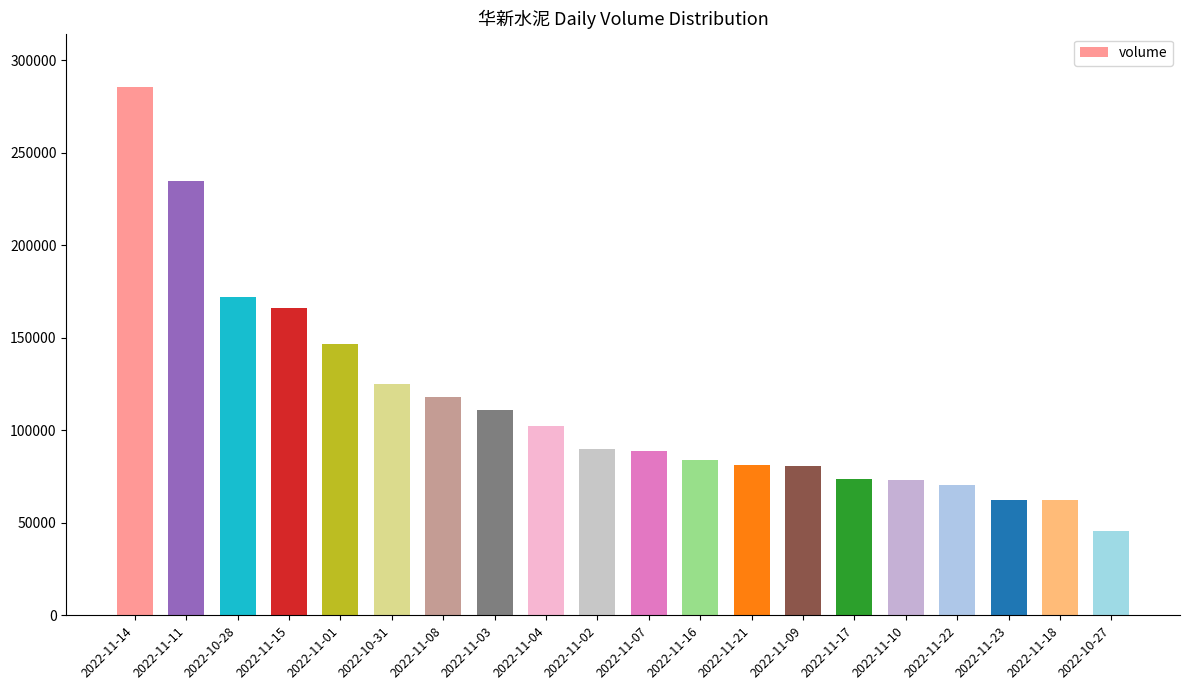

Is it true that the value at 2022-10-27 is 45328?

True